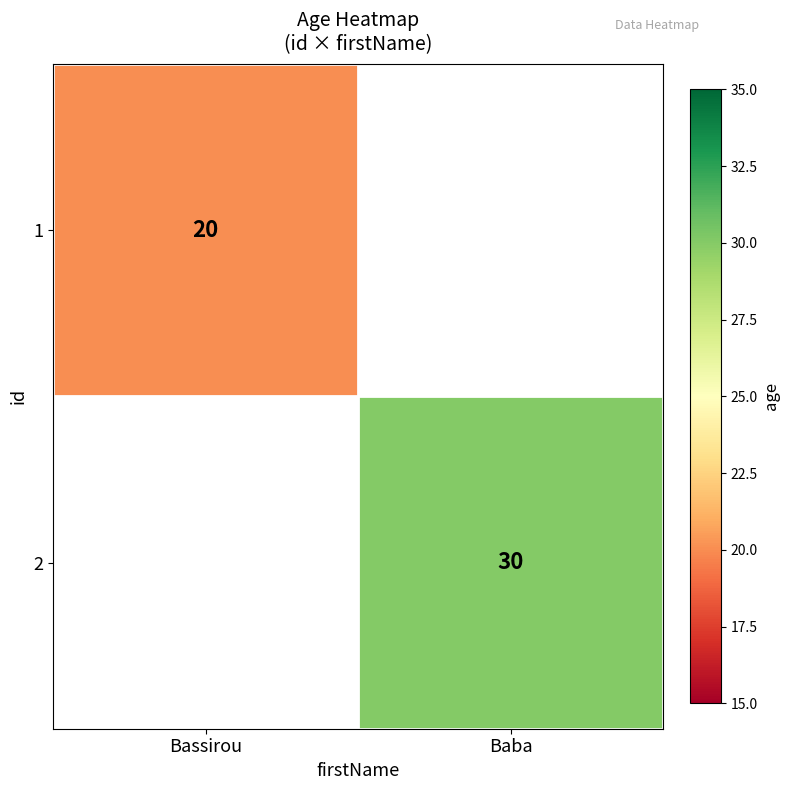

Count the number of data series in this chart.

2